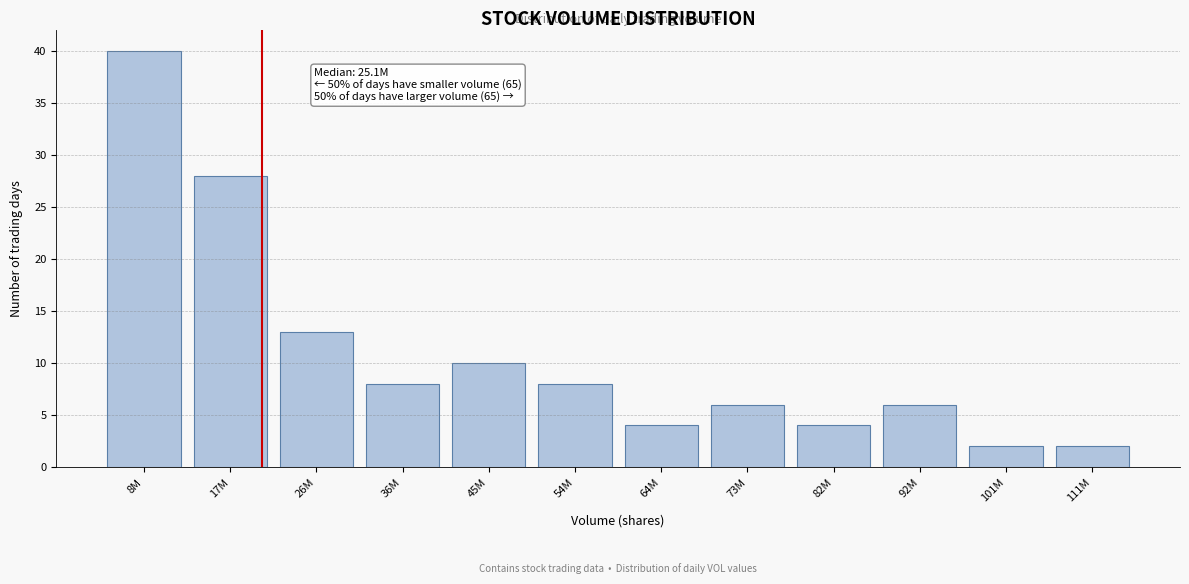

Reading right to left, transcribe all the data shown in this chart.

111M=2	101M=2	92M=6	82M=4	73M=6	64M=4	54M=8	45M=10	36M=8	26M=13	17M=28	8M=40